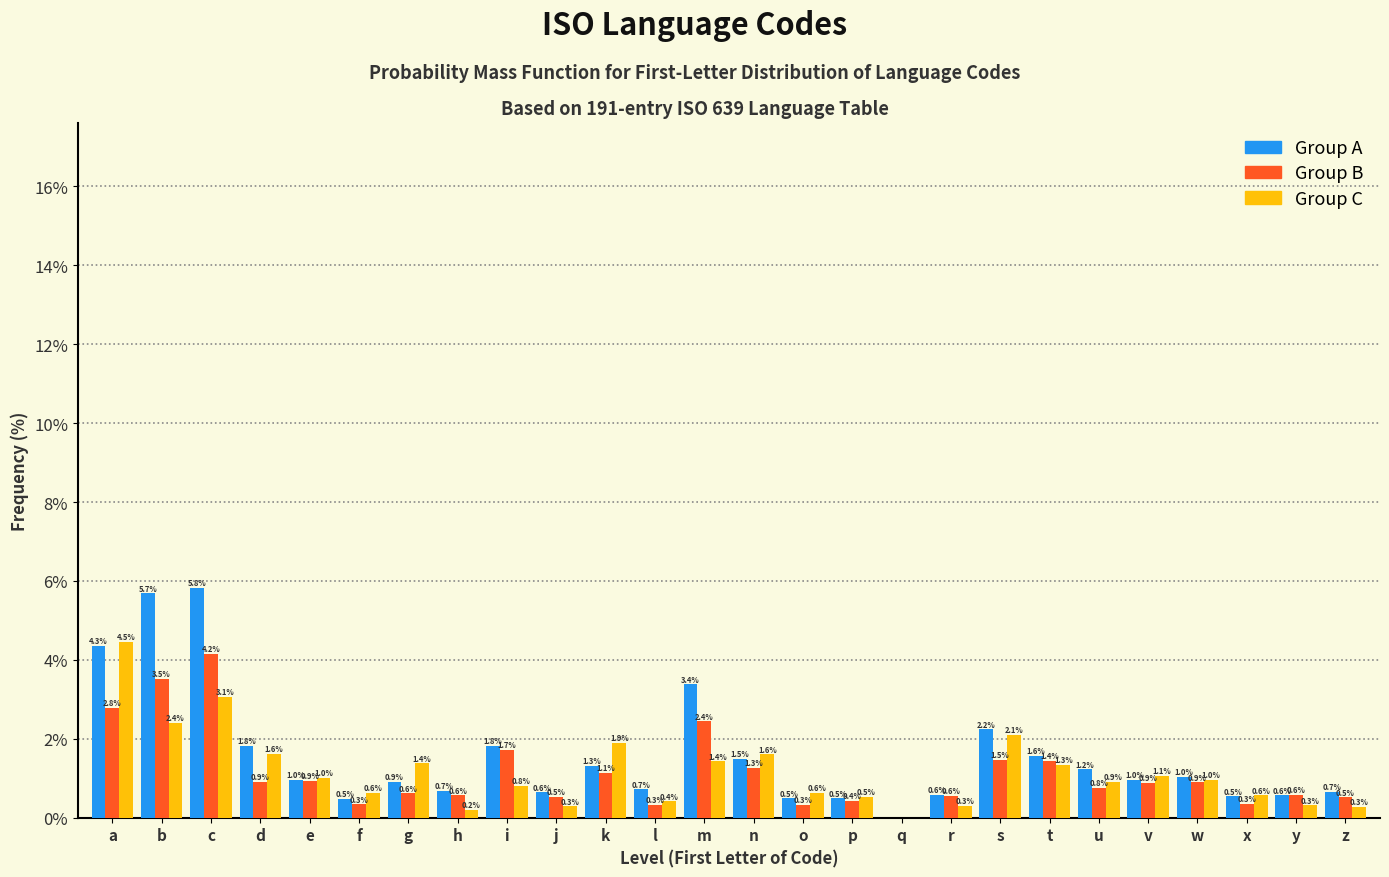

What is the maximum value shown in the chart?

5.8